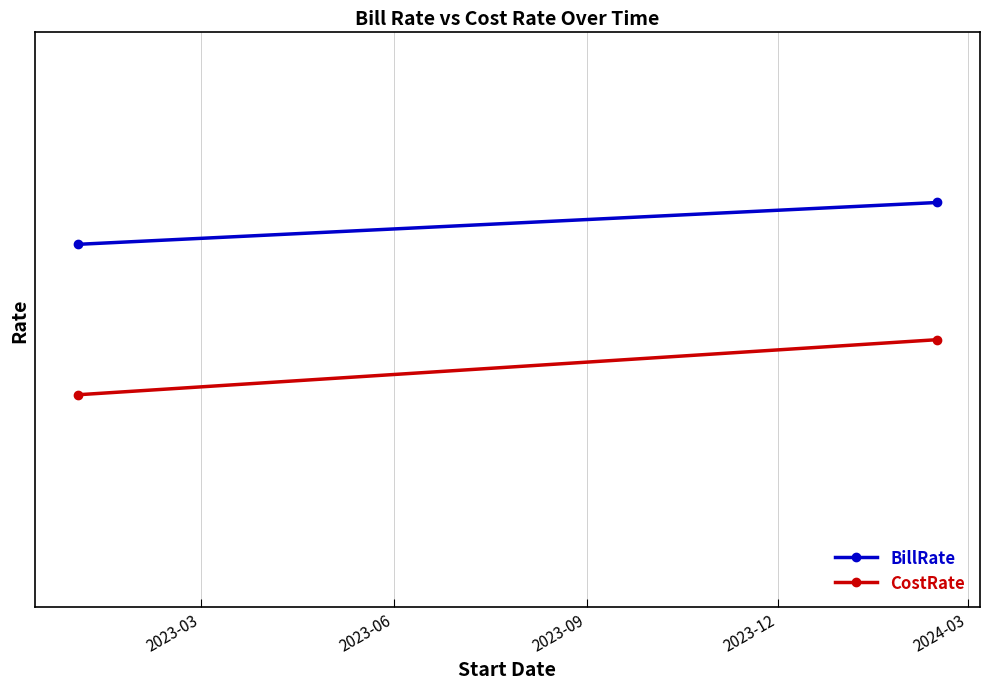

Reading left to right, what are all the values shown in this chart?

BillRate: 600	650
CostRate: 450	500